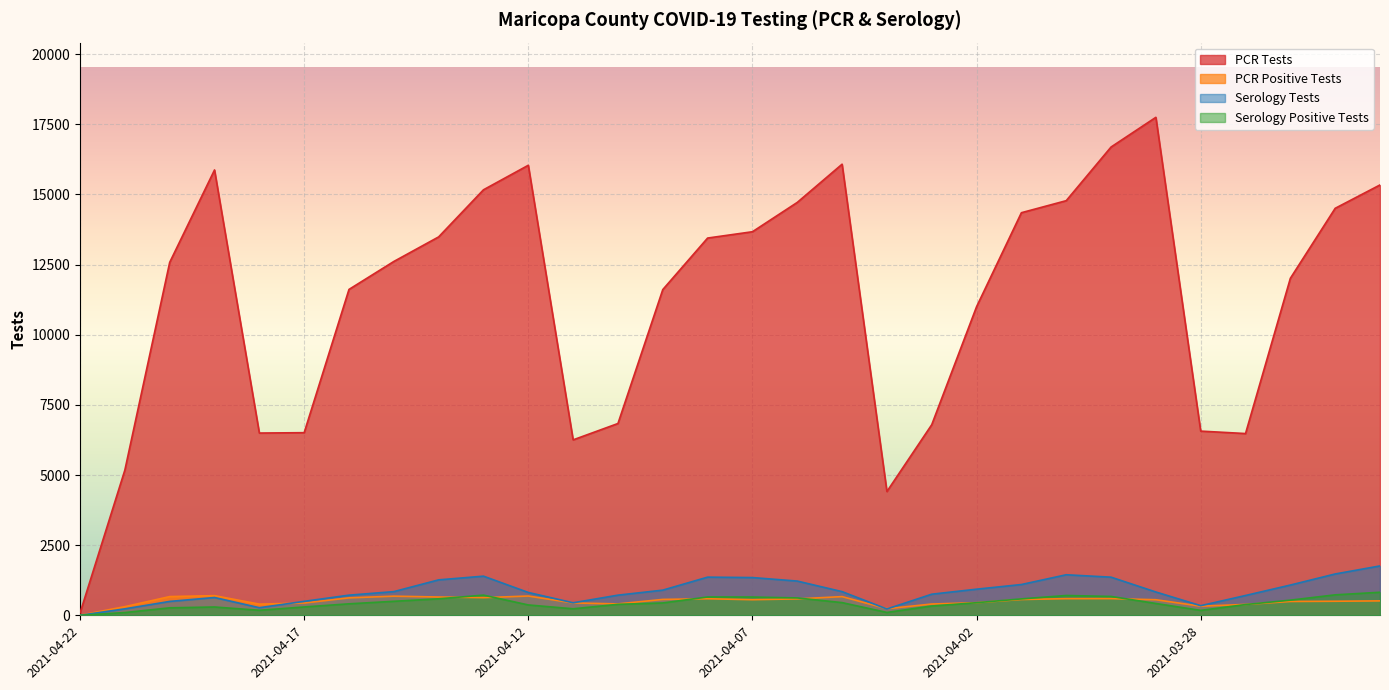

Rank the series at 2021-04-18 from lowest to highest value.

Serology Positive Tests, Serology Tests, PCR Positive Tests, PCR Tests